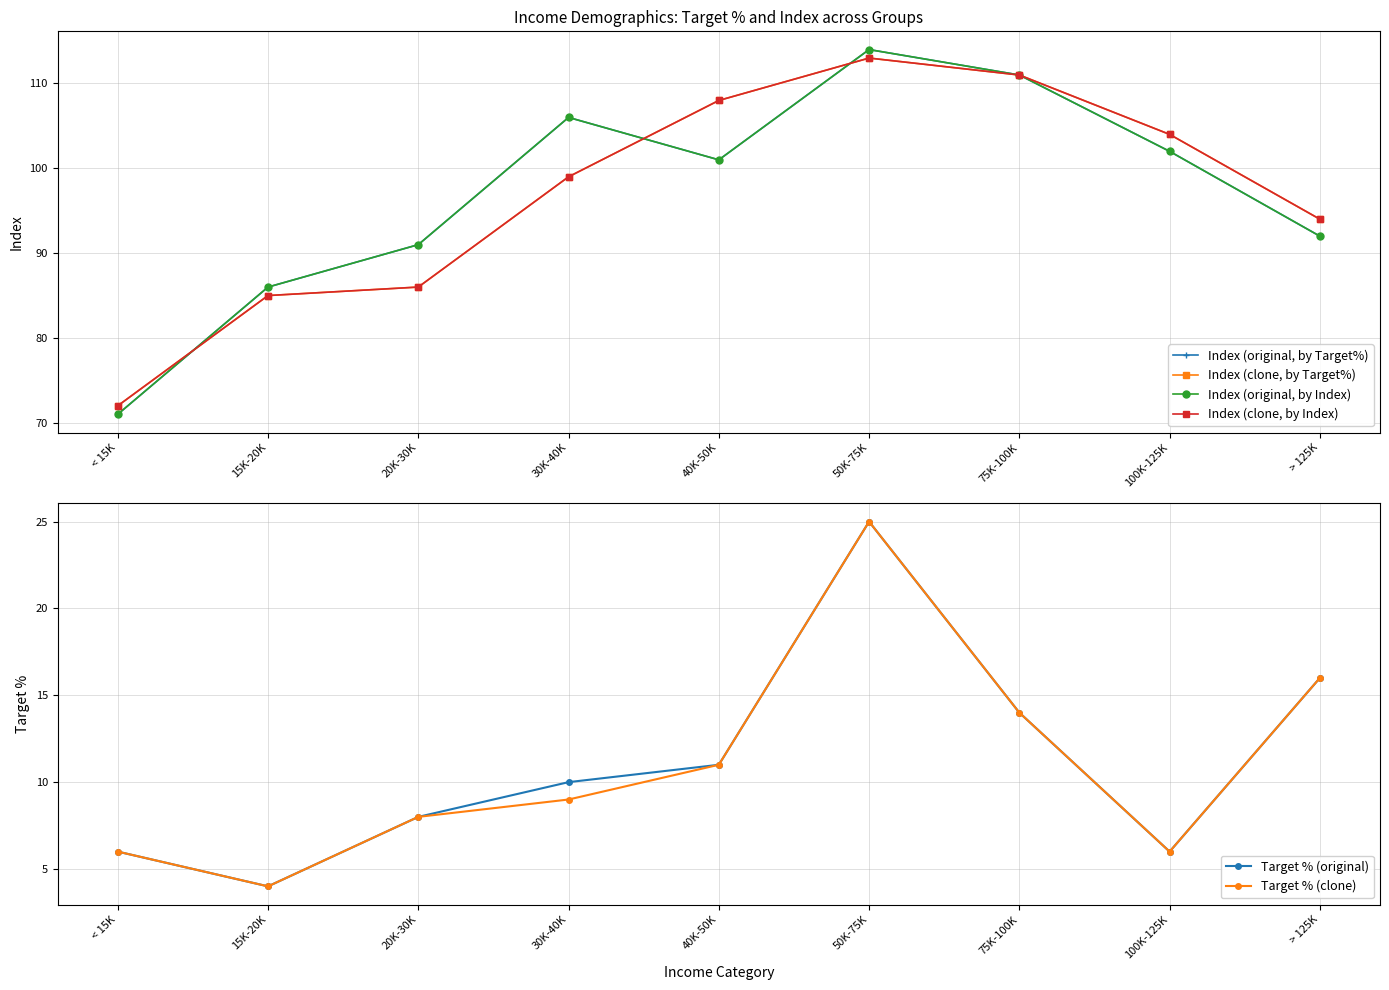

What is the average value of the Index (original, by Index) series?

97